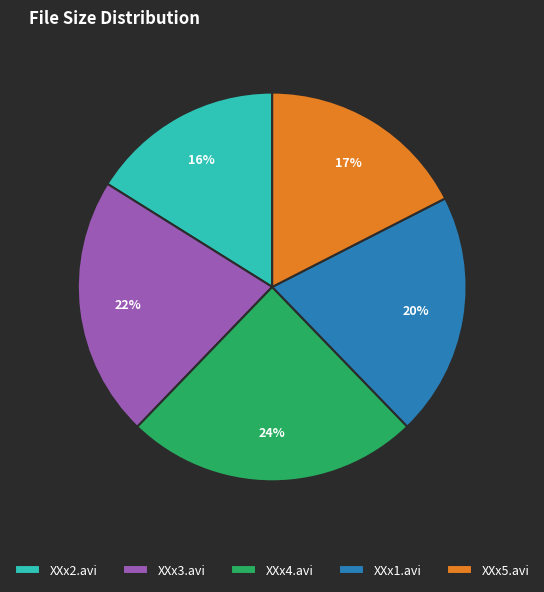

Rank the categories by value from highest to lowest.

XXx4.avi, XXx3.avi, XXx1.avi, XXx5.avi, XXx2.avi